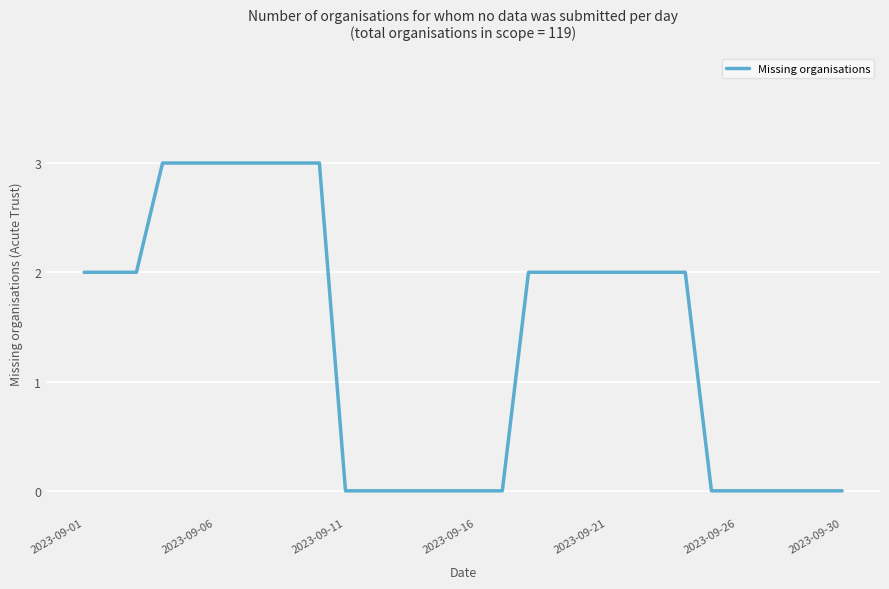

What is the greatest value displayed?

3